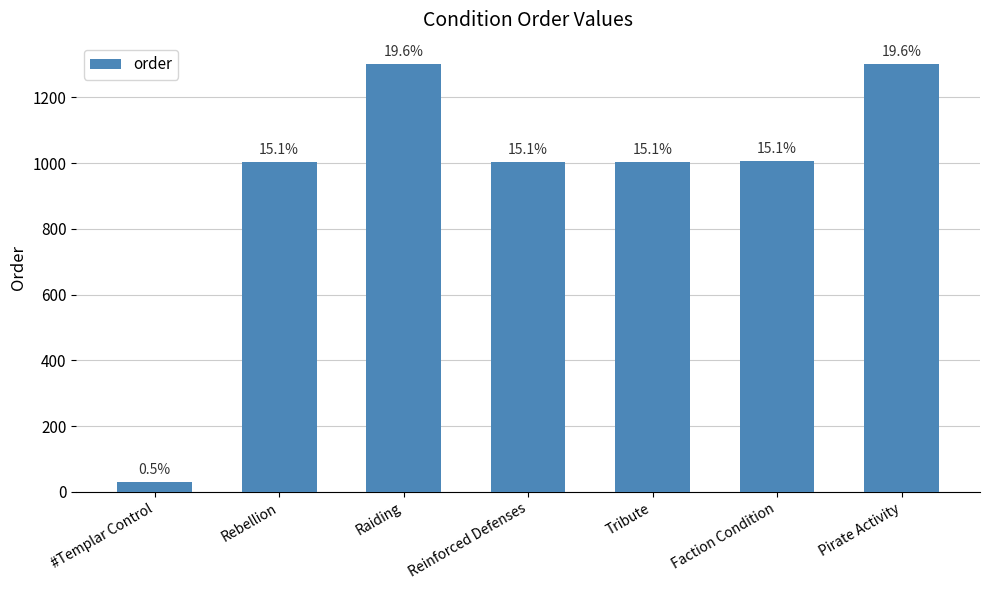

Does the chart contain any negative values?

No